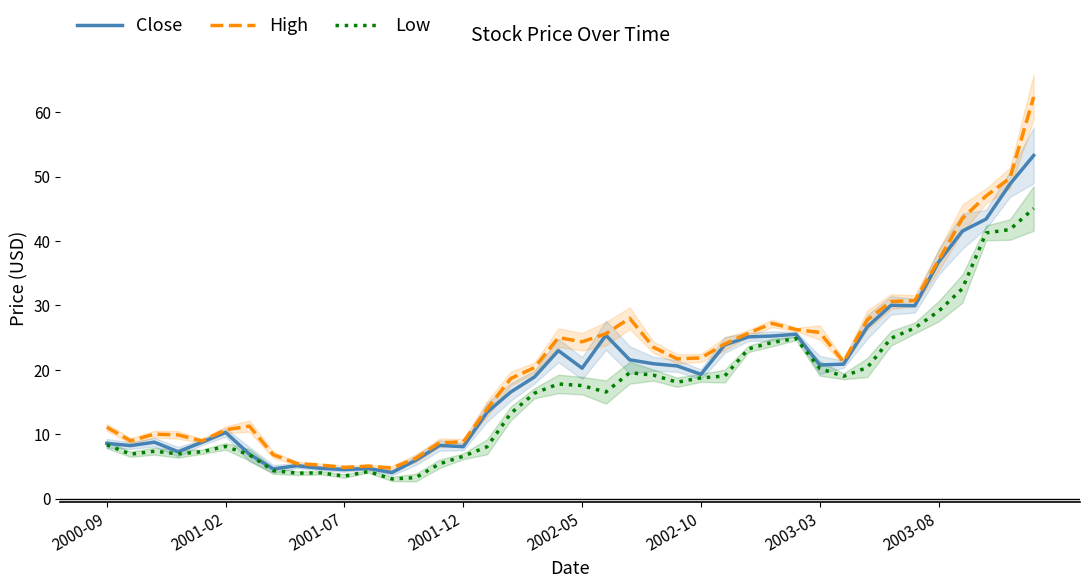

Which series changed the most between 21 and 38?

Low